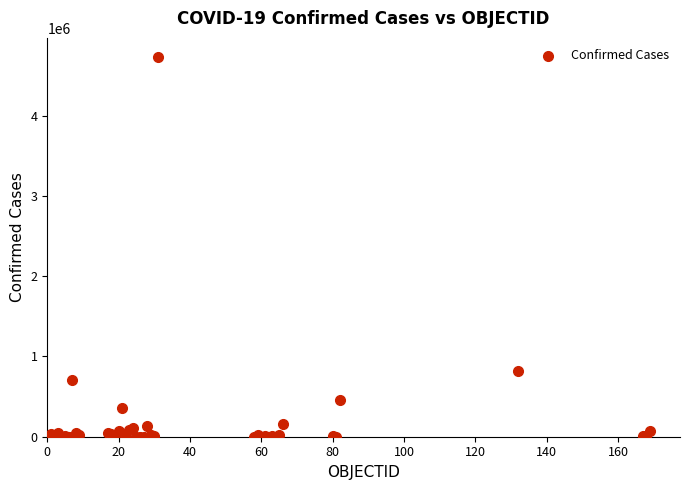

What Y value in the scatter plot is closest to 2366205?

813056